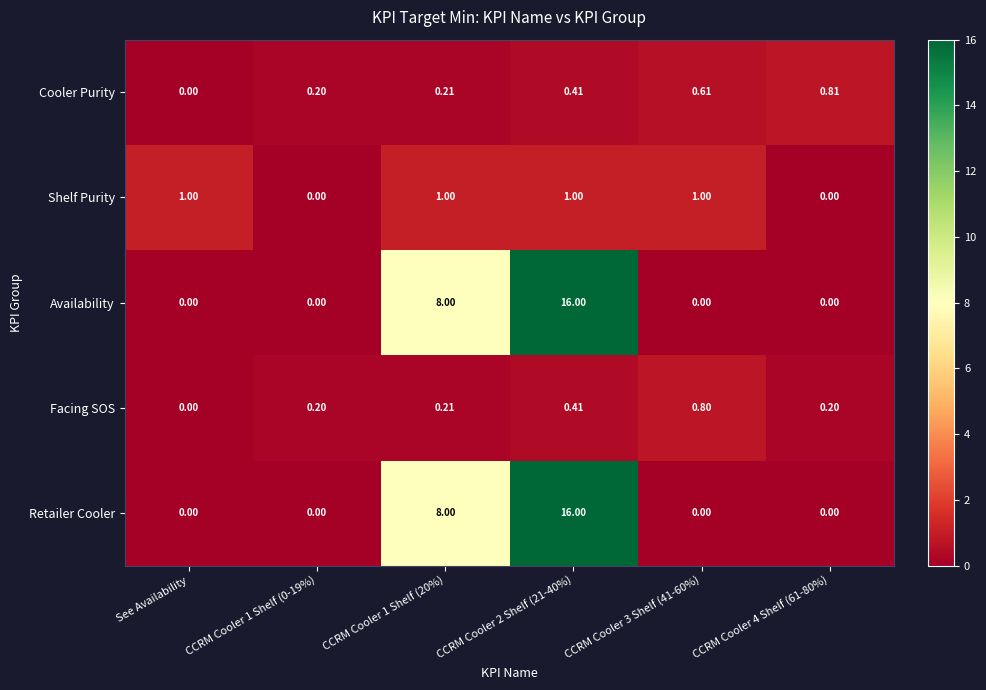

Is the value of Availability at CCRM Cooler 2 Shelf (21-40%) greater than the value of Shelf Purity at See Availability?

Yes